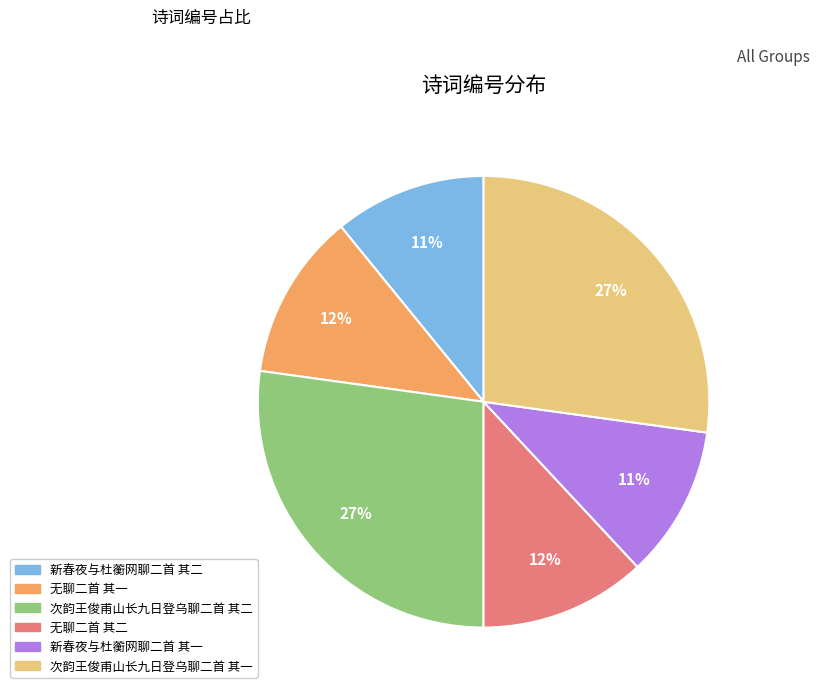

Does any single category account for the majority?

No